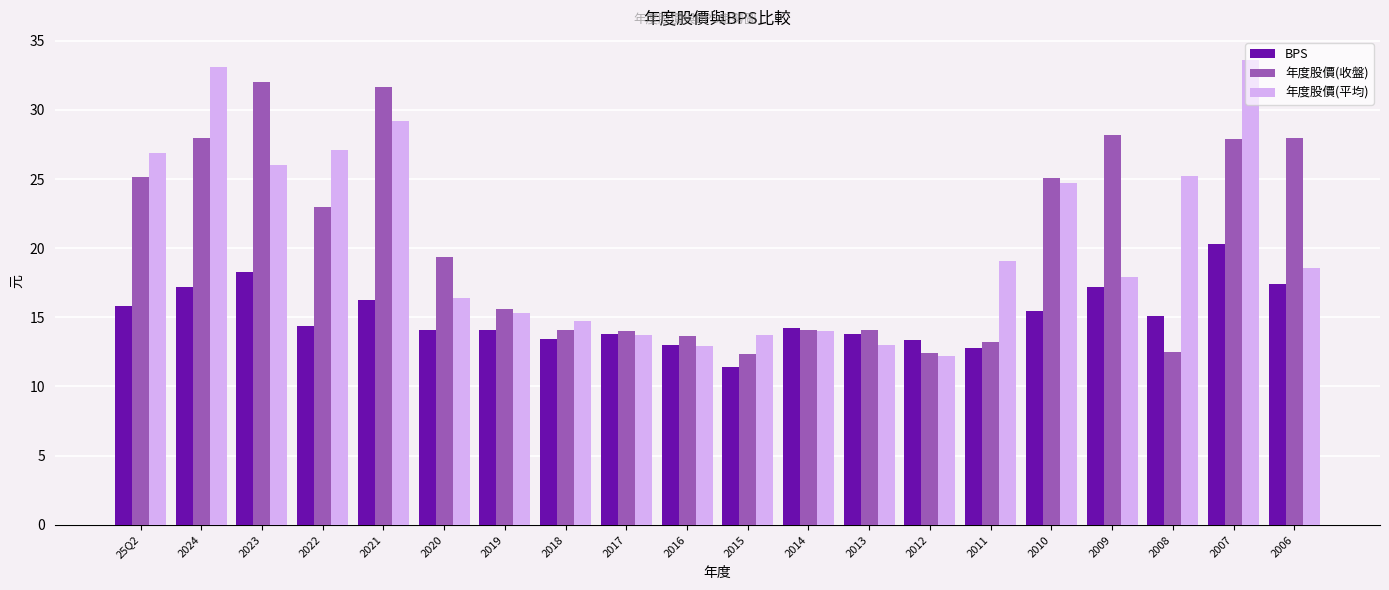

True or false: BPS has a value of 13.4 at 2012.

True